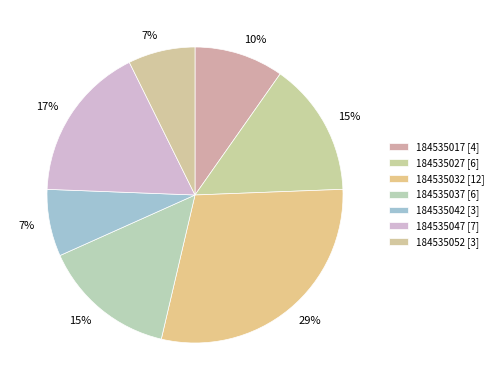

Is 184535052 the majority of the pie?

No